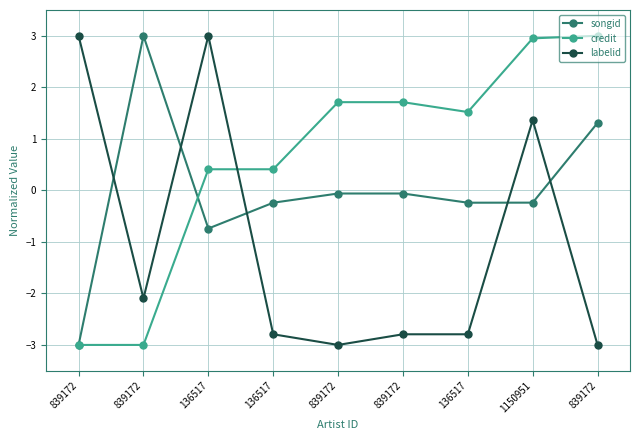

Where is the first local maximum for labelid?

136517